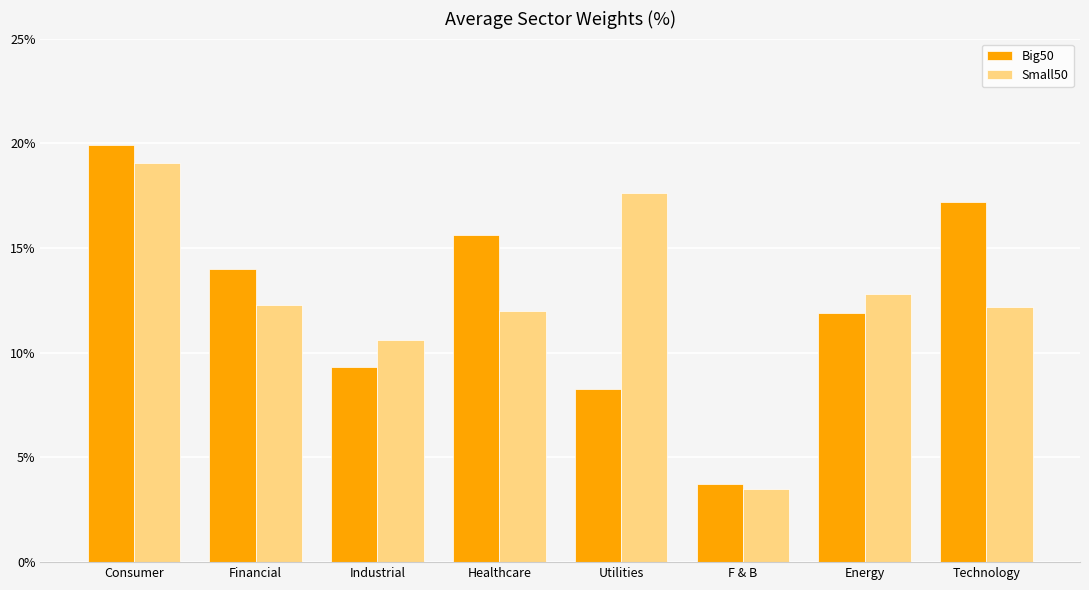

Rank the series at F & B from highest to lowest value.

Big50, Small50